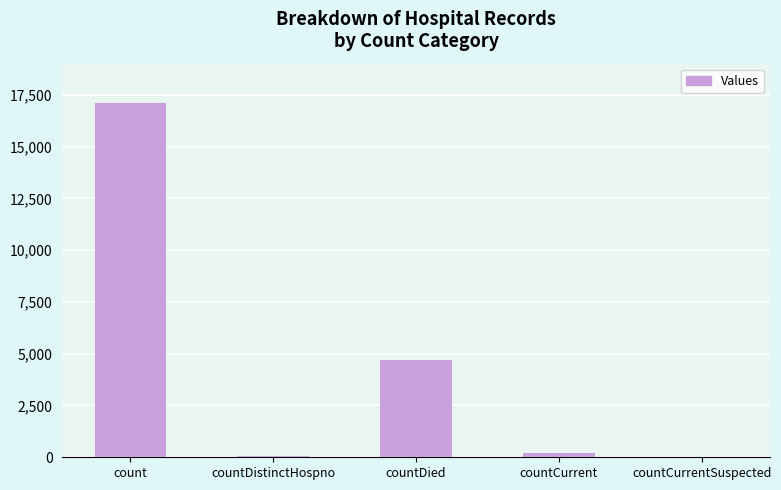

What is the difference between the values at countCurrent and countDistinctHospno?

152